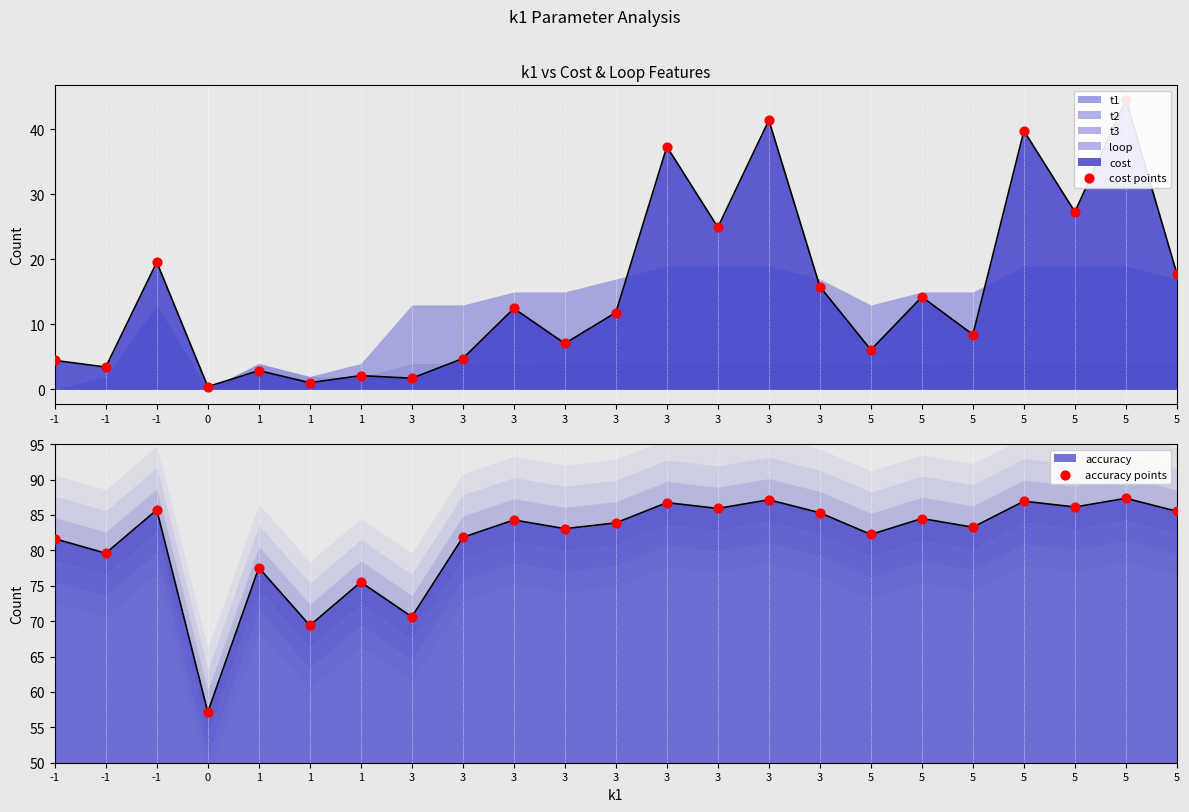

At which category is the sum across all series the highest?

5